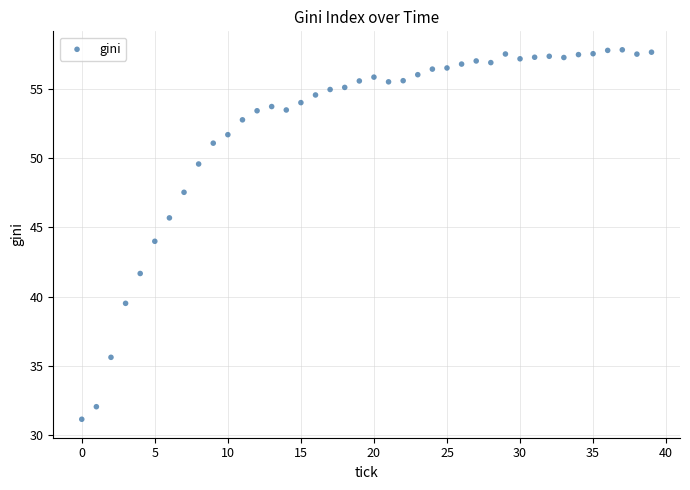

What is the range of Y values (max minus min)?

26.7